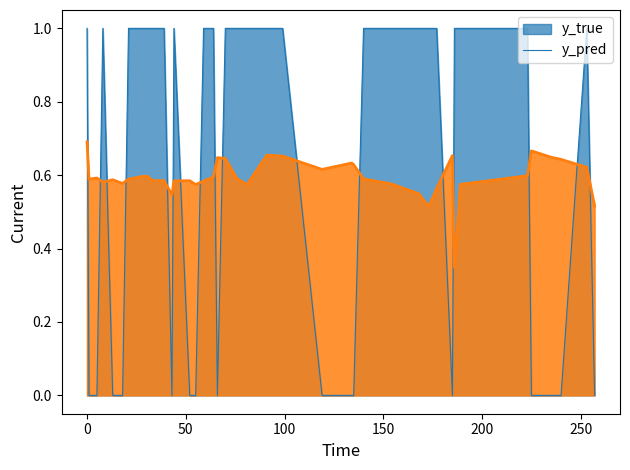

List the series in order of their overall mean, lowest first.

y_pred, y_true